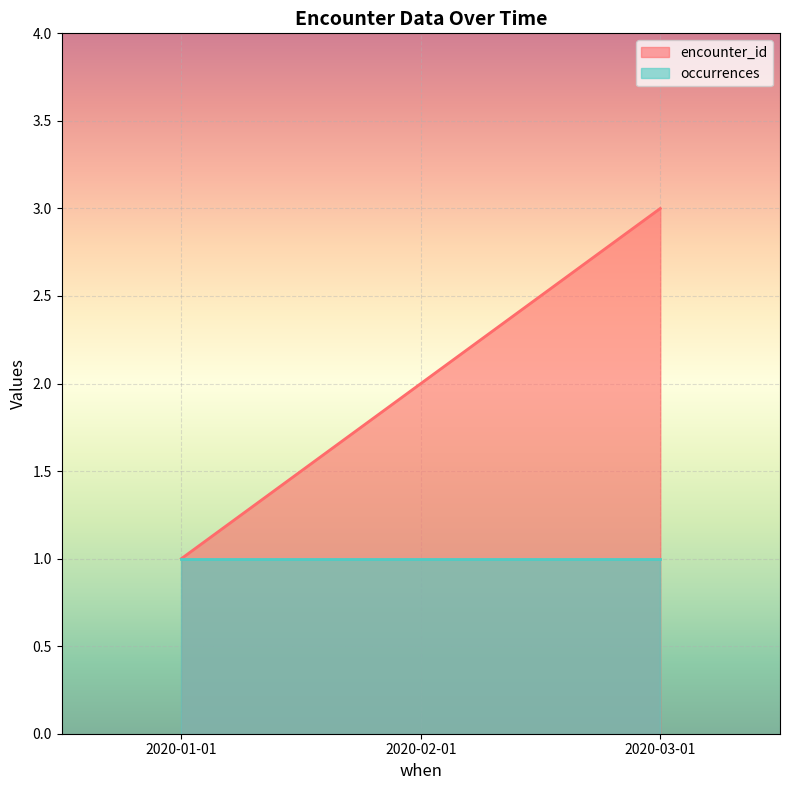

Rank the categories by value from highest to lowest.

2020-03-01, 2020-02-01, 2020-01-01